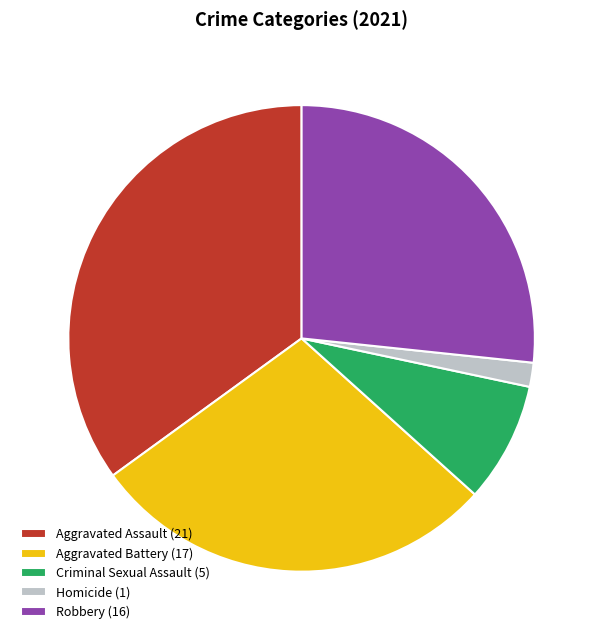

Does Aggravated Battery represent more than half of the total?

No